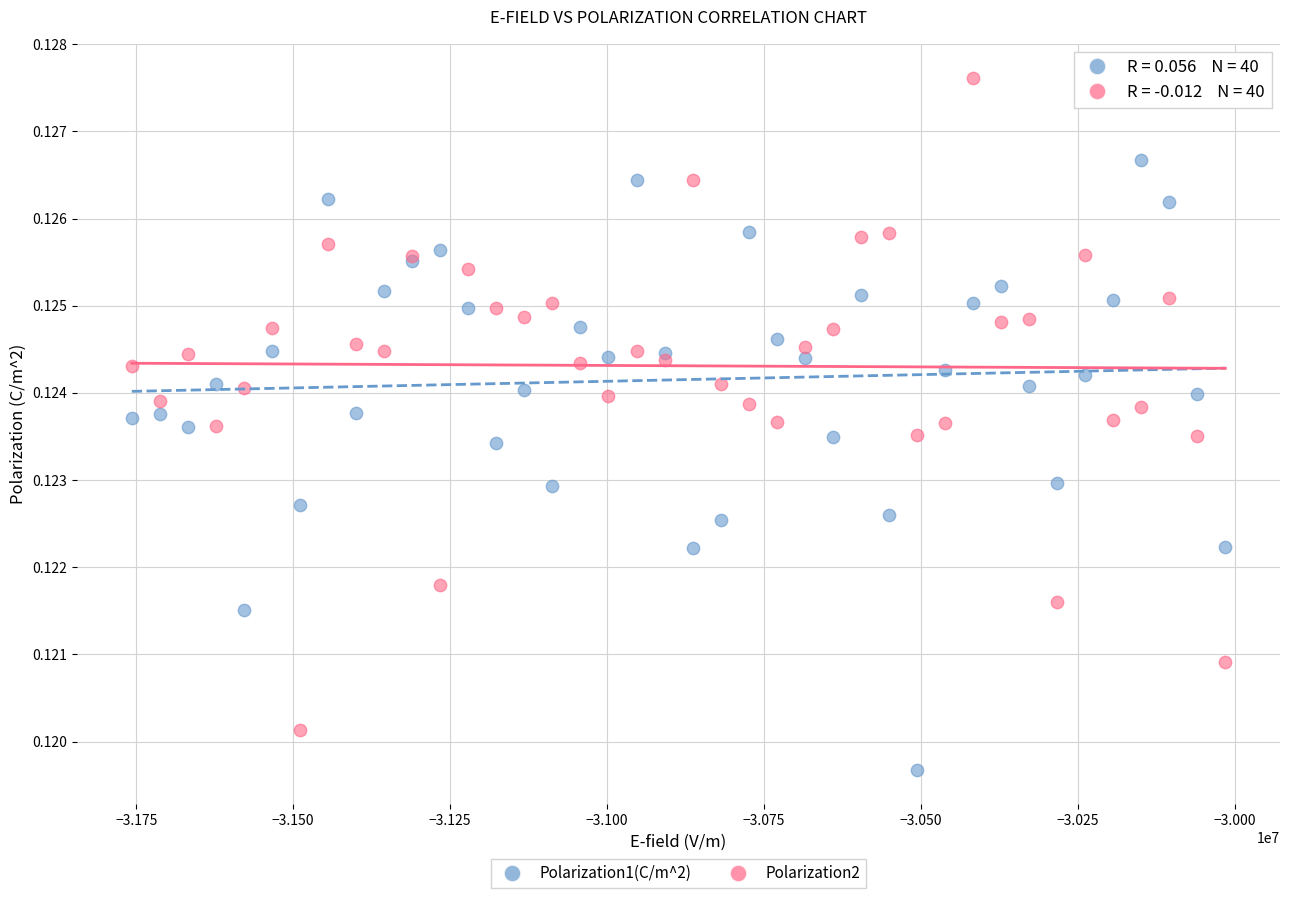

Which series reaches the minimum Y coordinate?

Polarization1(C/m^2)